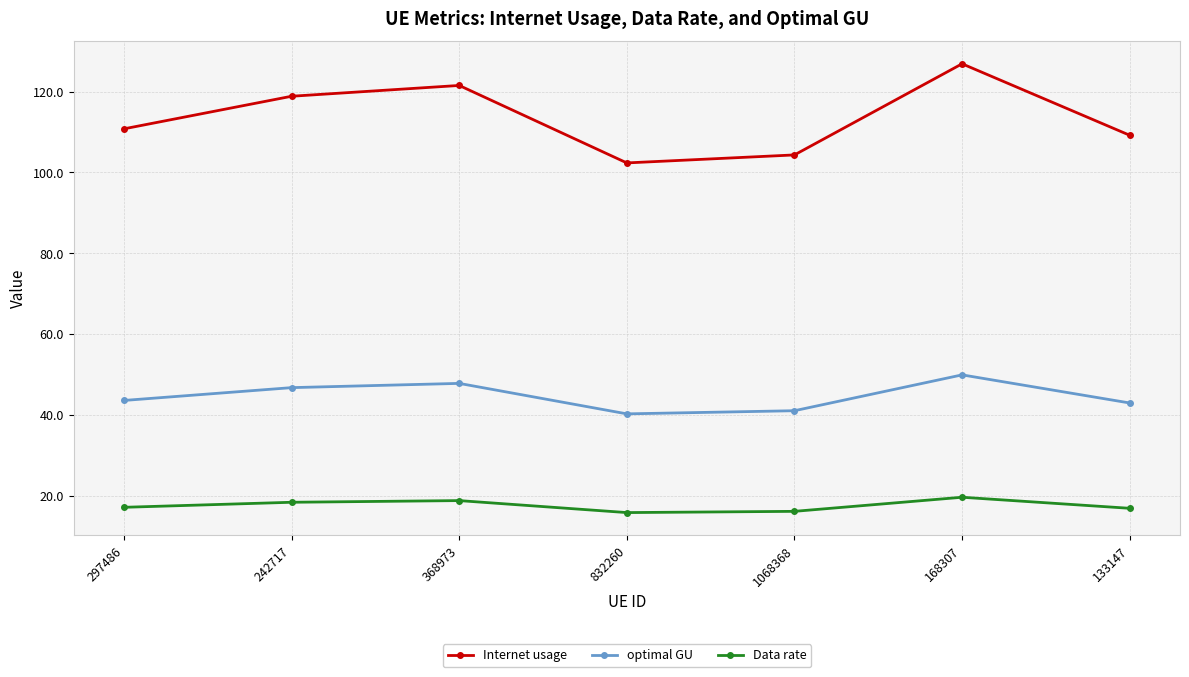

Is it true that Data rate equals 7.9 at 832260?

False